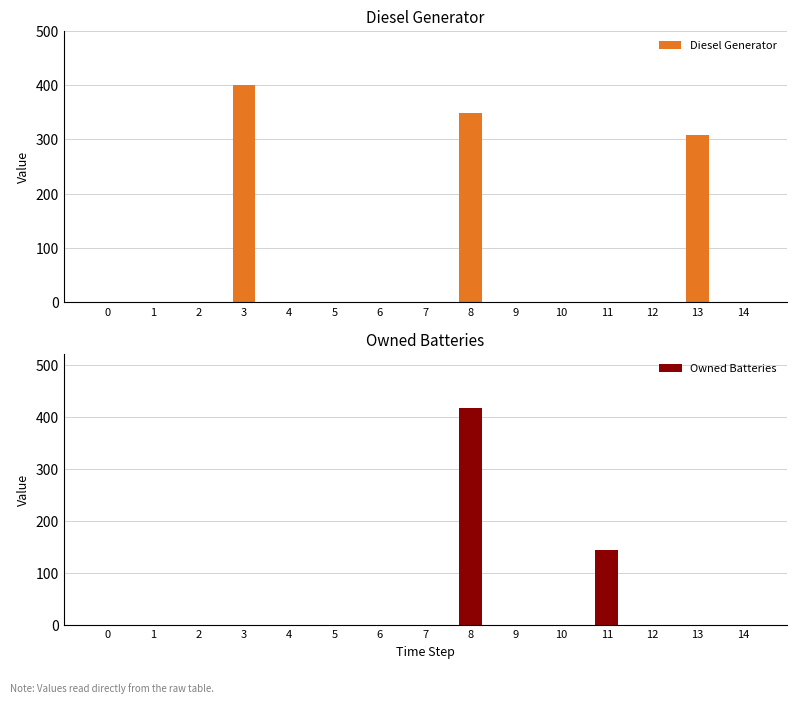

At which category is the sum across all series the highest?

8